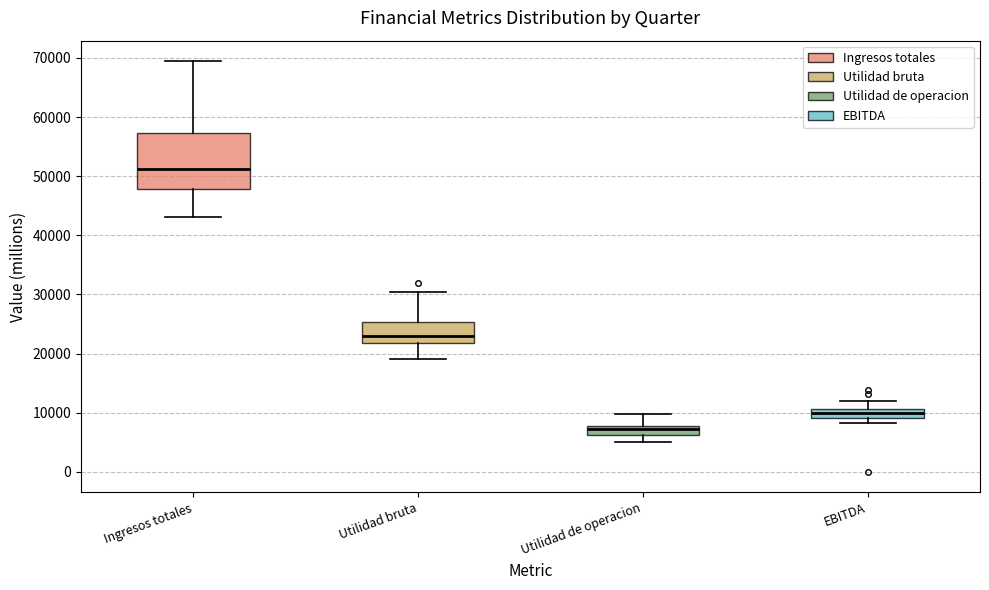

Where does the median line of the box for Utilidad de operacion sit on the y-axis? The values are not printed on the chart, so give them approximately, as read against the axis.

7000